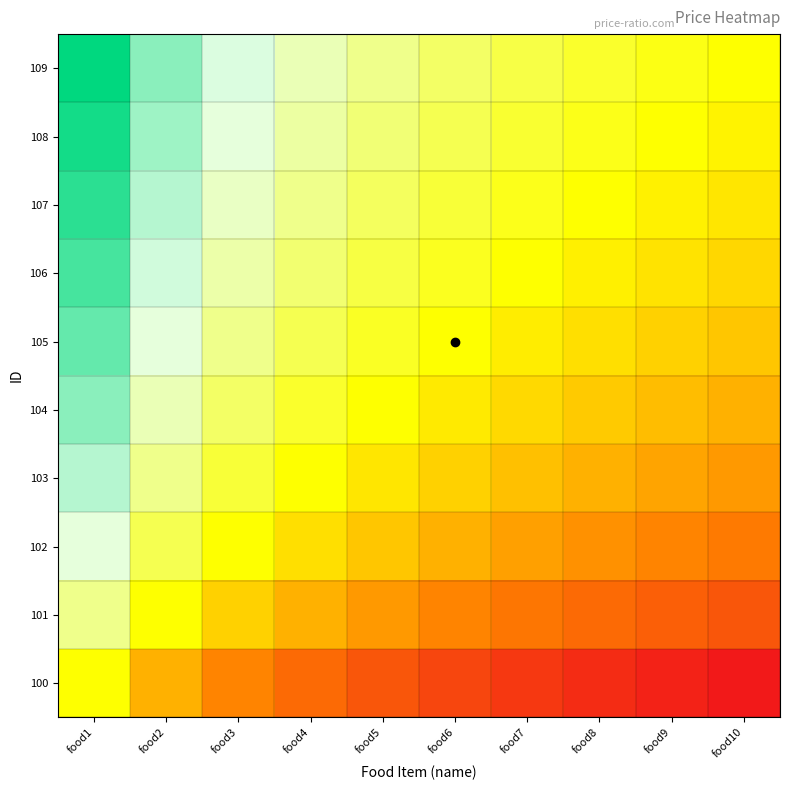

Which has a higher value, food6 or food8?

food6